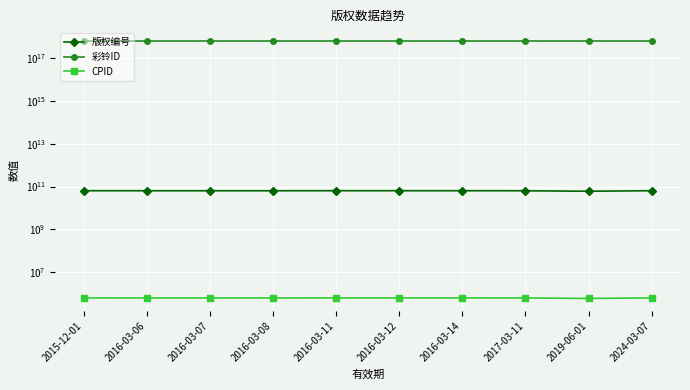

The 彩铃ID series shows 600907000003022848 at 2015-12-01. True or false?

True